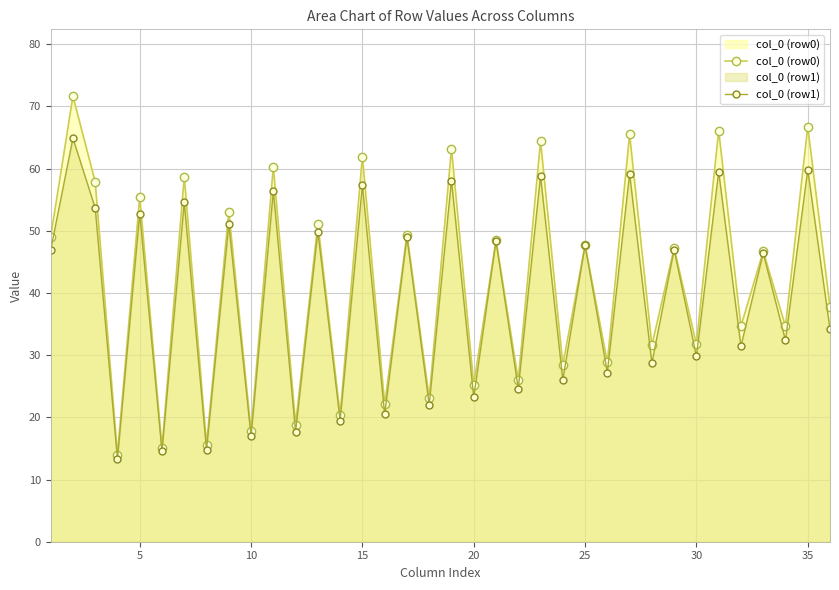

How many lines are shown in the chart?

2